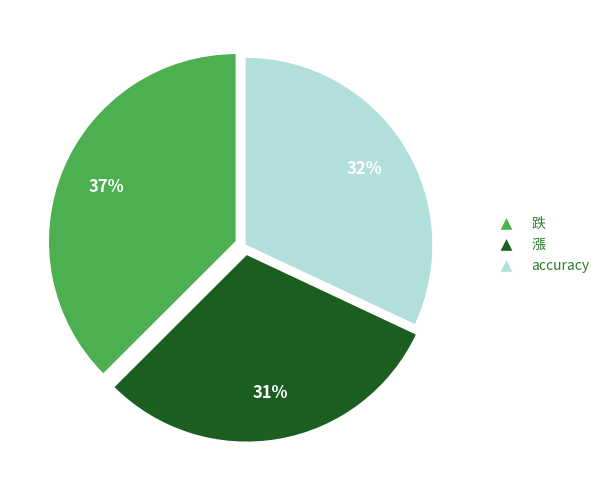

How many segments does this pie chart have?

3